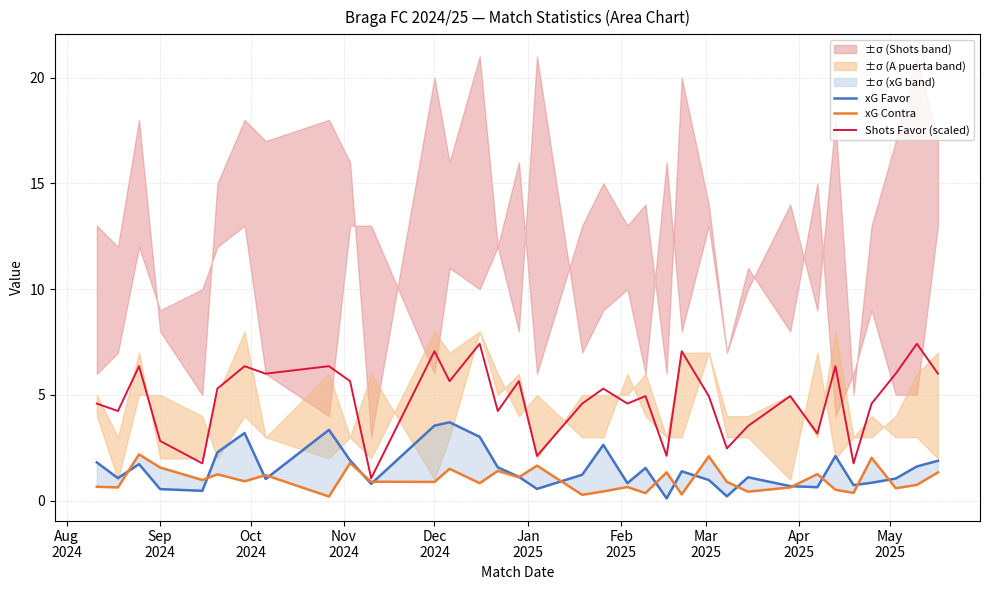

Is this an area chart (filled region under the line)?

No